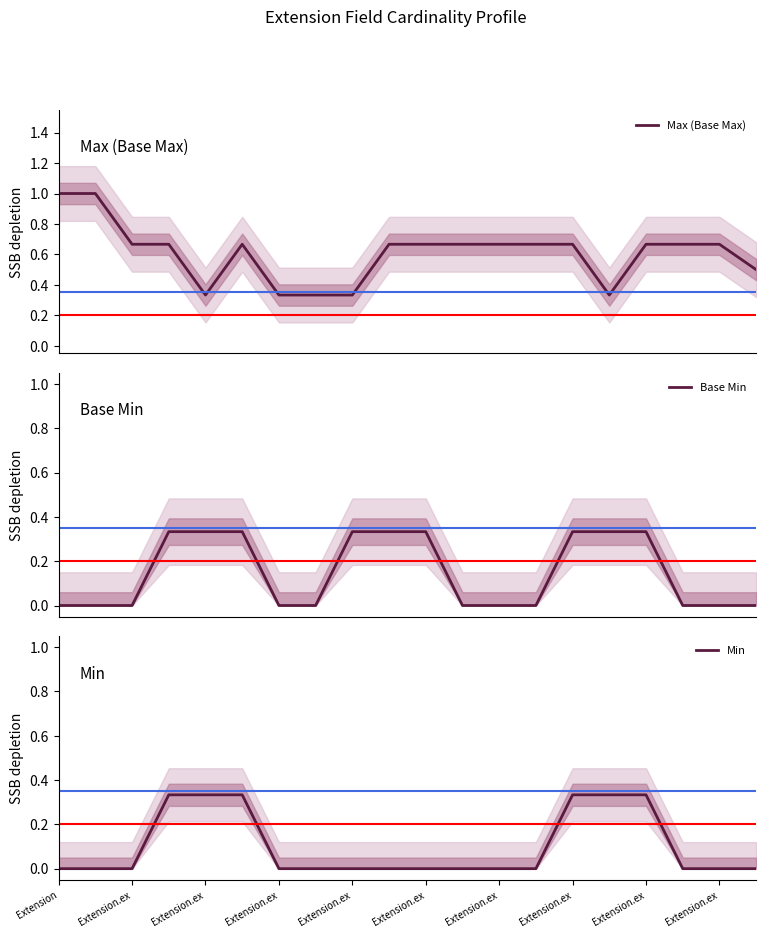

What is the greatest value displayed?

1.0